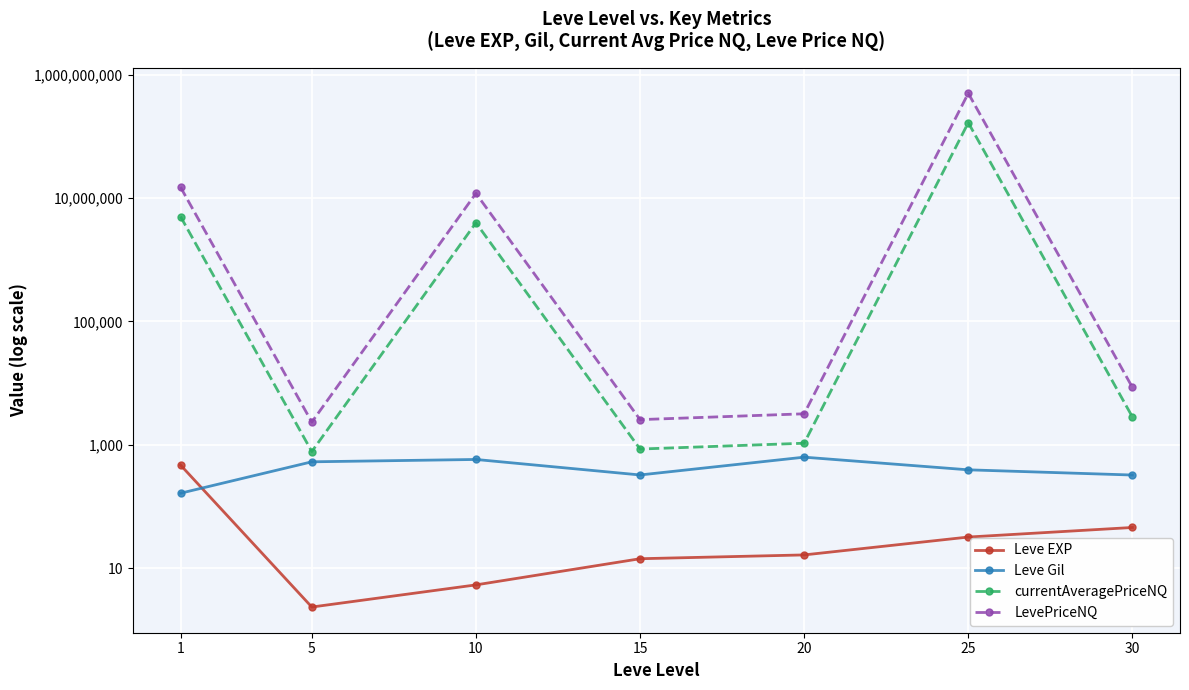

True or false: Leve Gil and LevePriceNQ intersect in this chart.

False